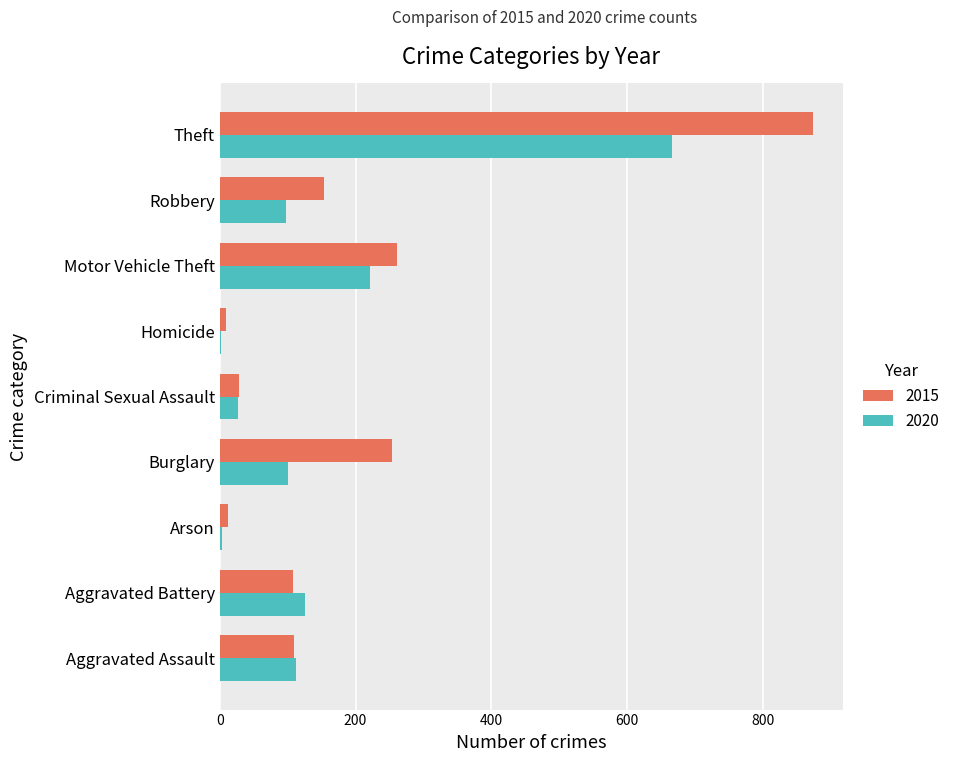

What is the greatest value displayed?

874